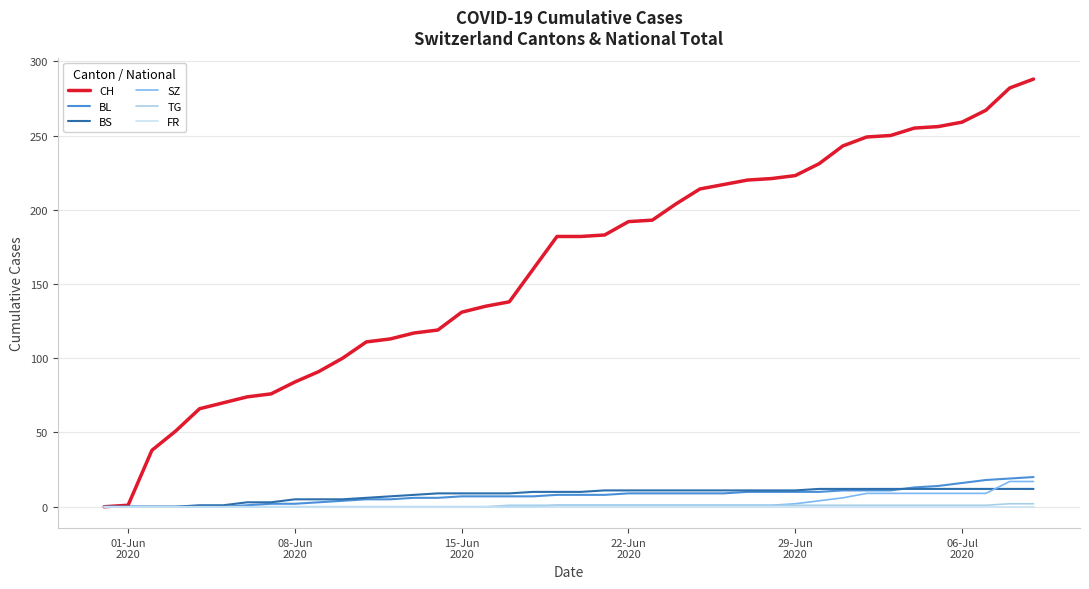

Which series has the largest range (max minus min)?

CH